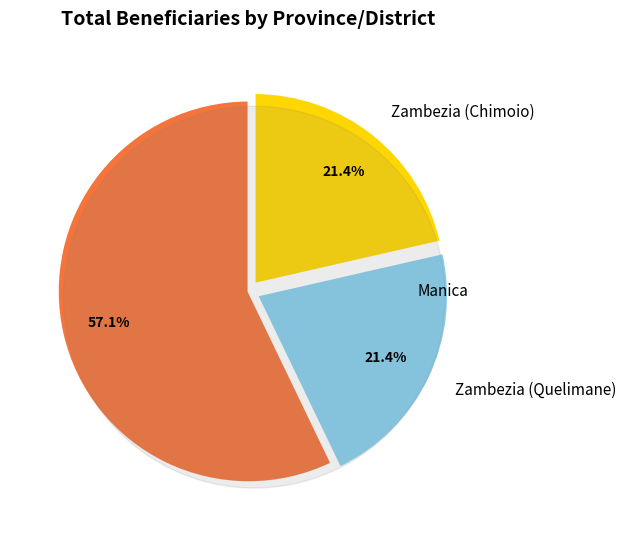

Rank the categories by value from highest to lowest.

Manica, Zambezia (Quelimane), Zambezia (Chimoio)